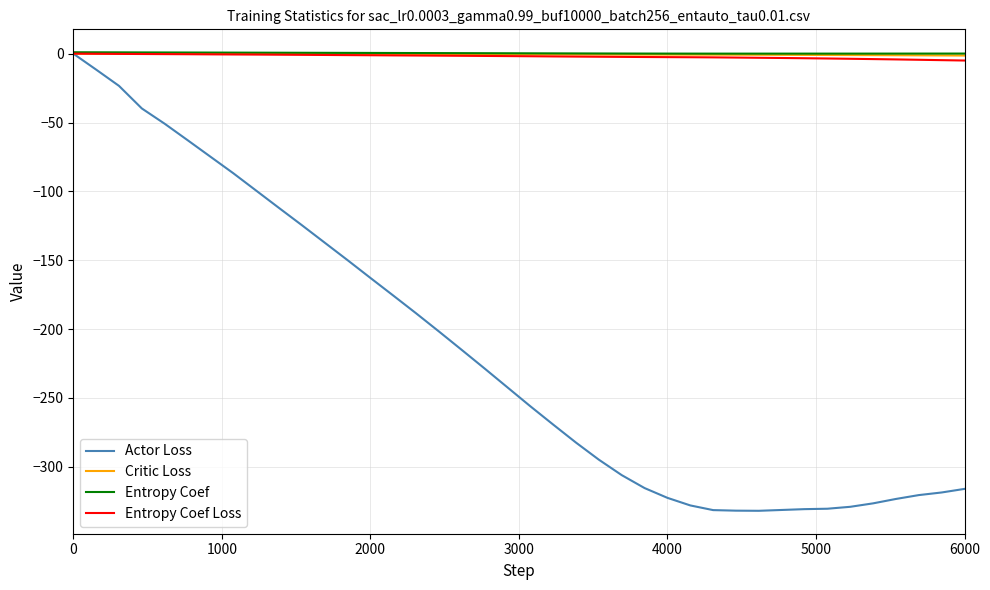

What is the minimum value shown in the chart?

-331.9